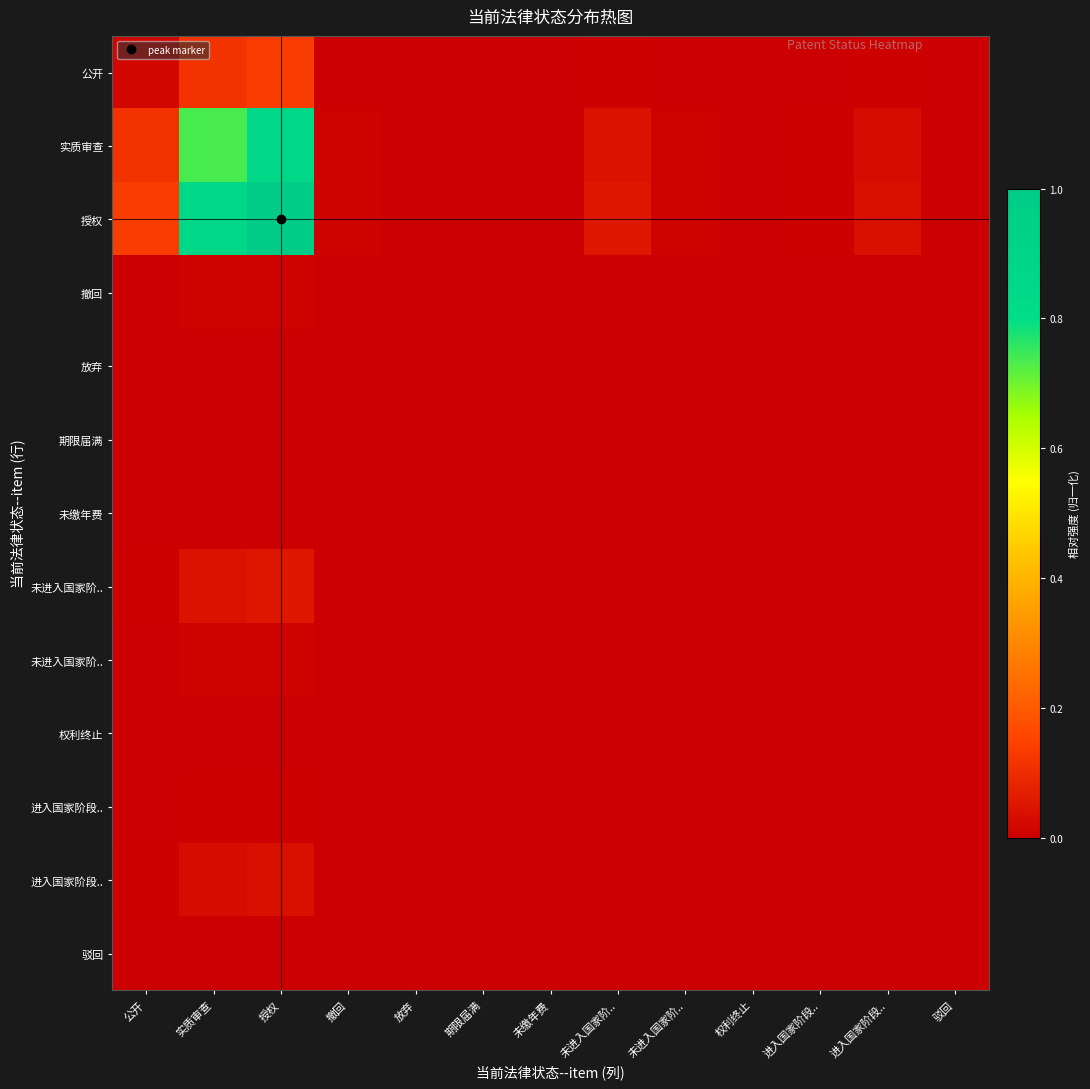

What is the difference between the highest and lowest values at 未进入国家阶..?

0.1